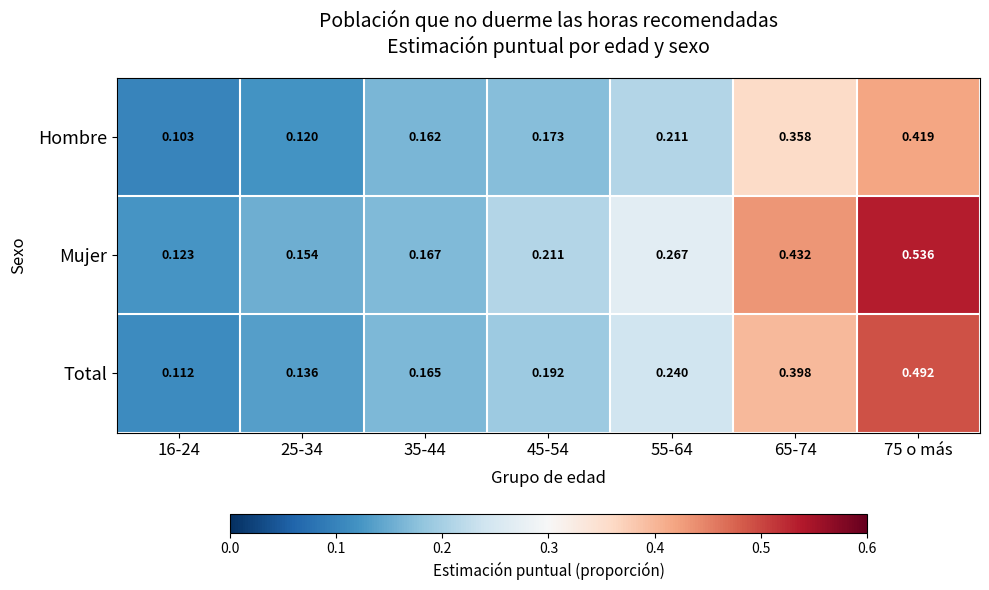

Between 55-64 and 75 o más, which series saw the biggest shift?

Mujer